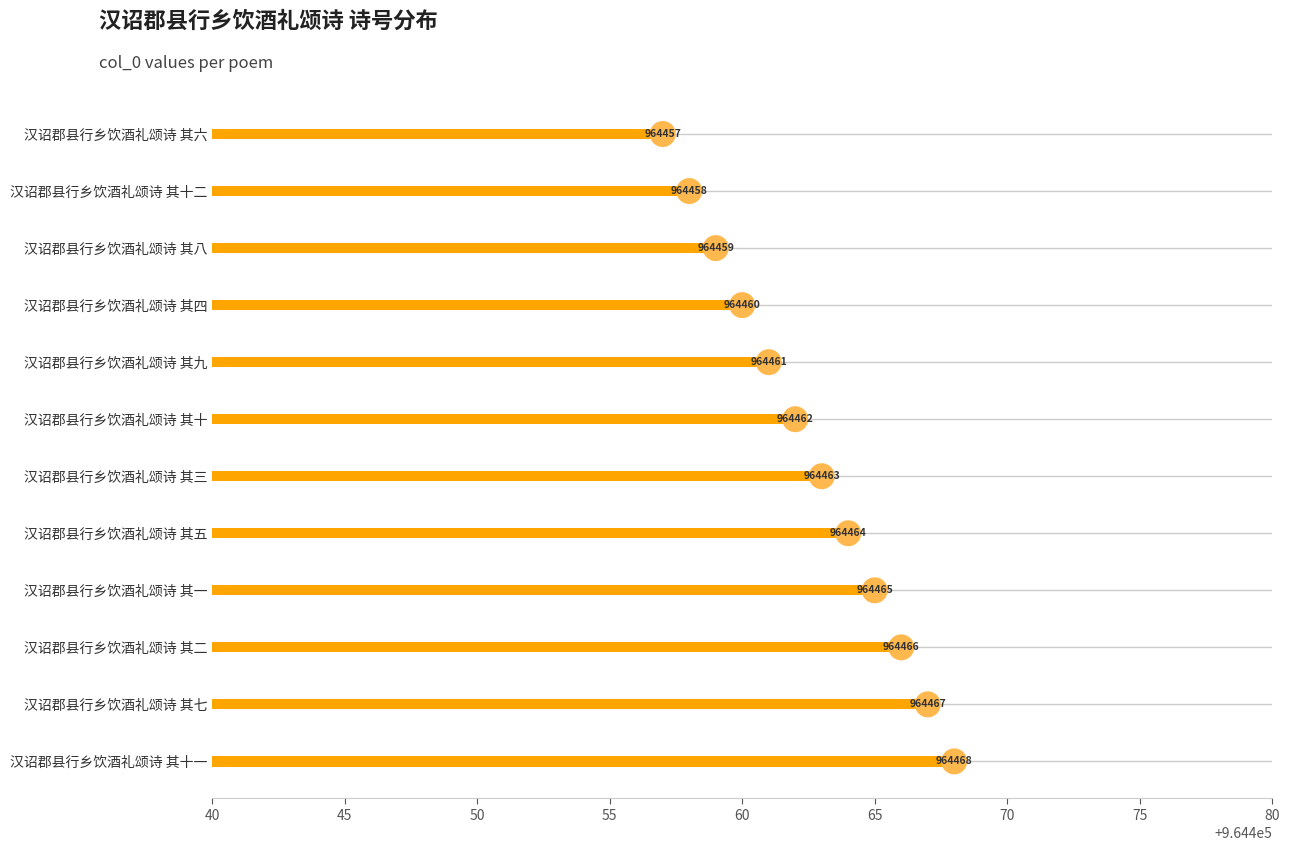

Approximately how many times larger is the value at 汉诏郡县行乡饮酒礼颂诗 其四 compared to 汉诏郡县行乡饮酒礼颂诗 其二?

1.0